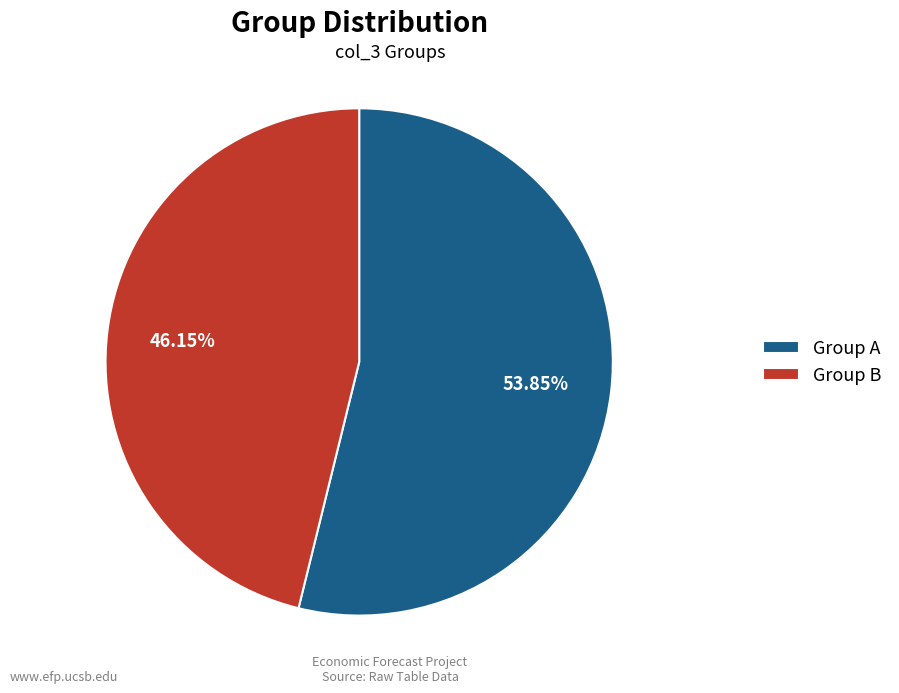

What percentage is NOT represented by Group A?

46.2%